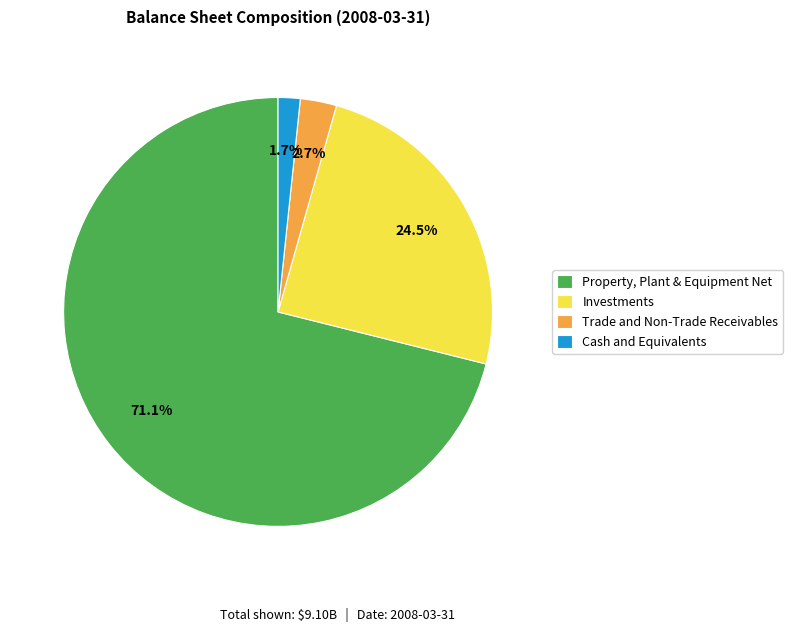

How many segments does this pie chart have?

4